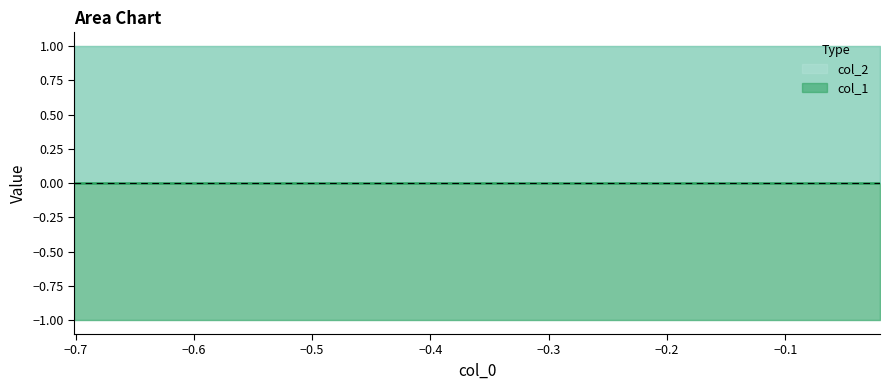

Does the chart have visible grid lines?

No